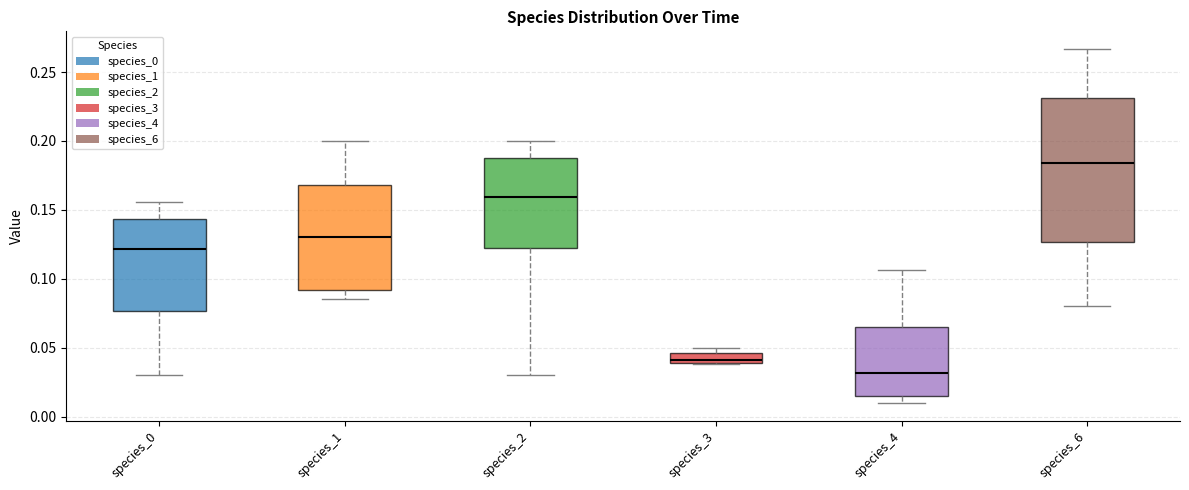

Which box is the tallest, from its lower edge to its upper edge?

species_6